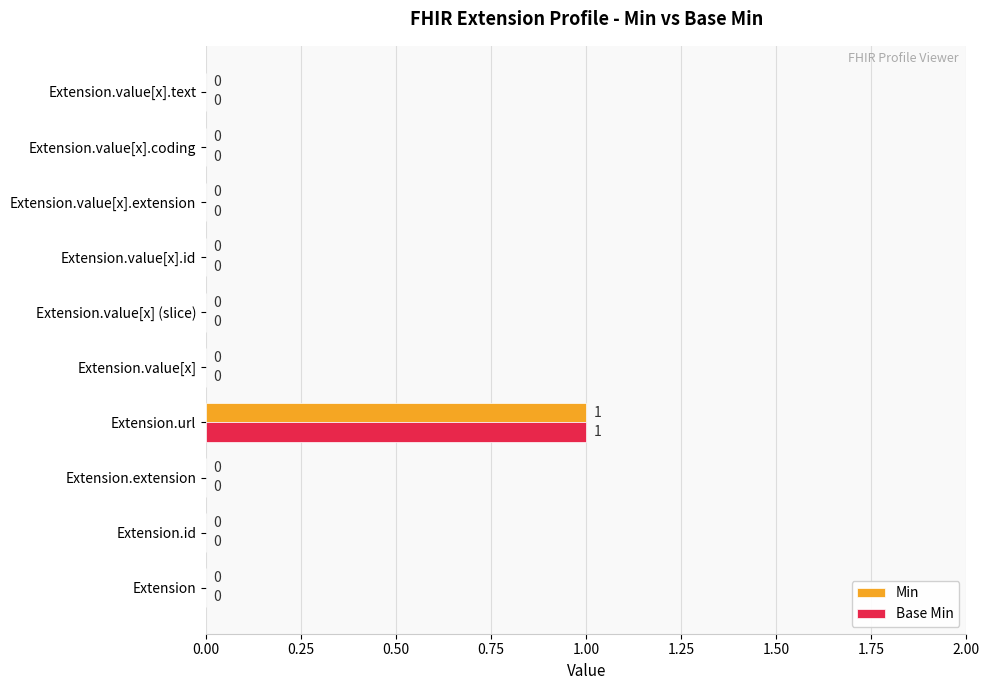

Which category has the highest value across all series?

Extension.url